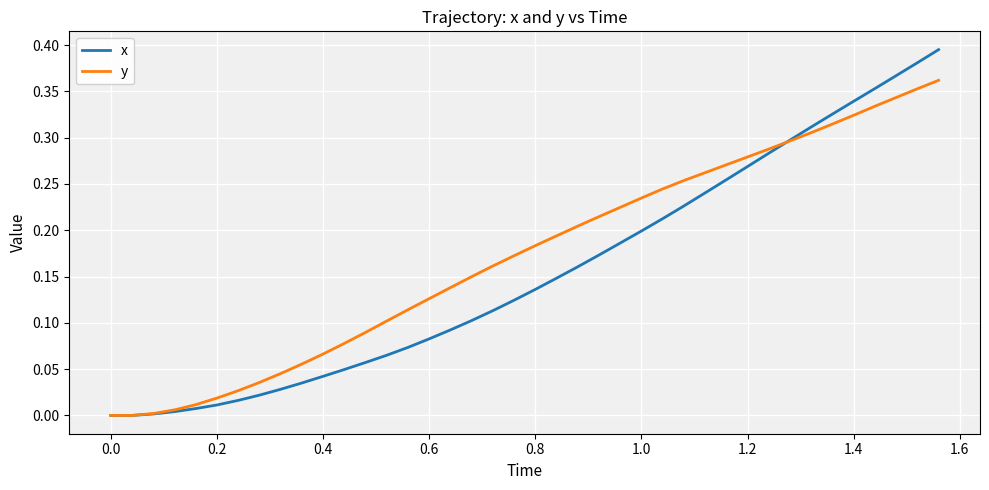

Rank the series by their maximum value, from lowest to highest.

y, x